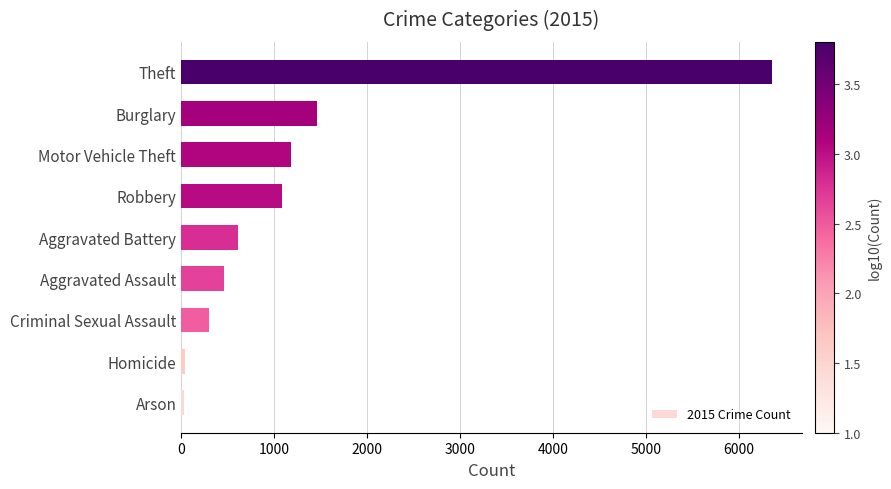

What is the greatest value displayed?

6354